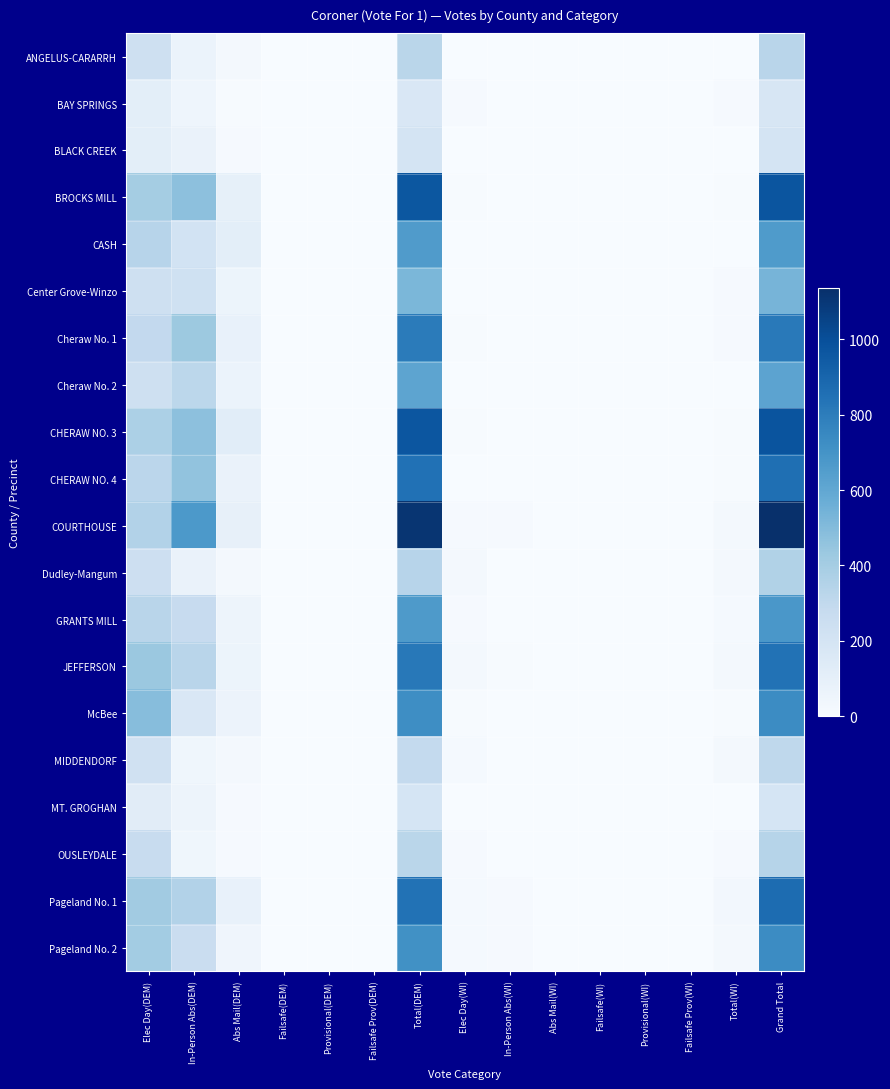

What is the difference between the highest and lowest values at Elec Day(WI)?

19